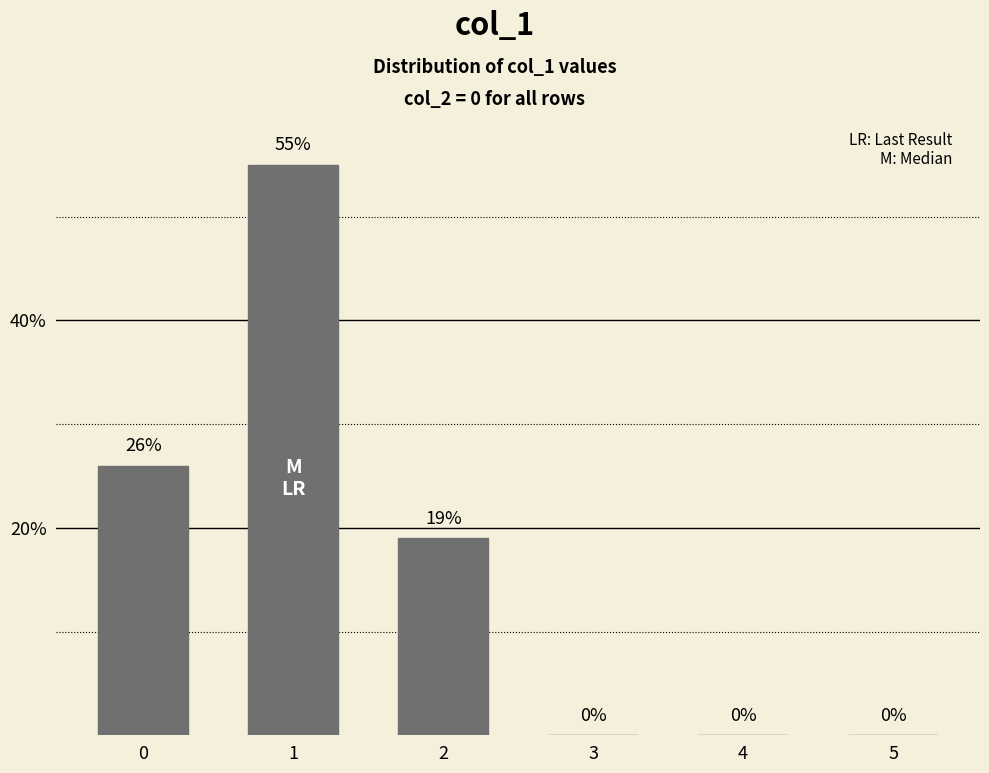

What is the maximum value shown in the chart?

55